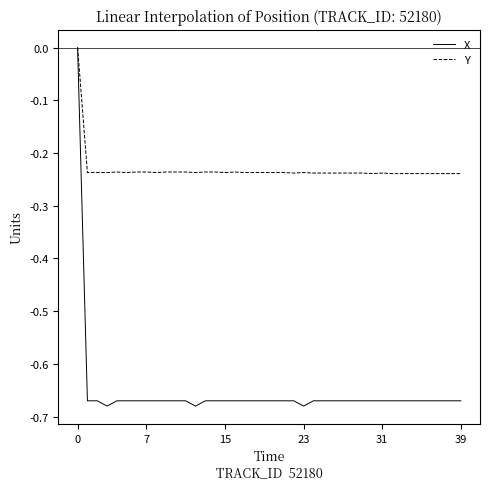

Which series has the largest range (max minus min)?

X